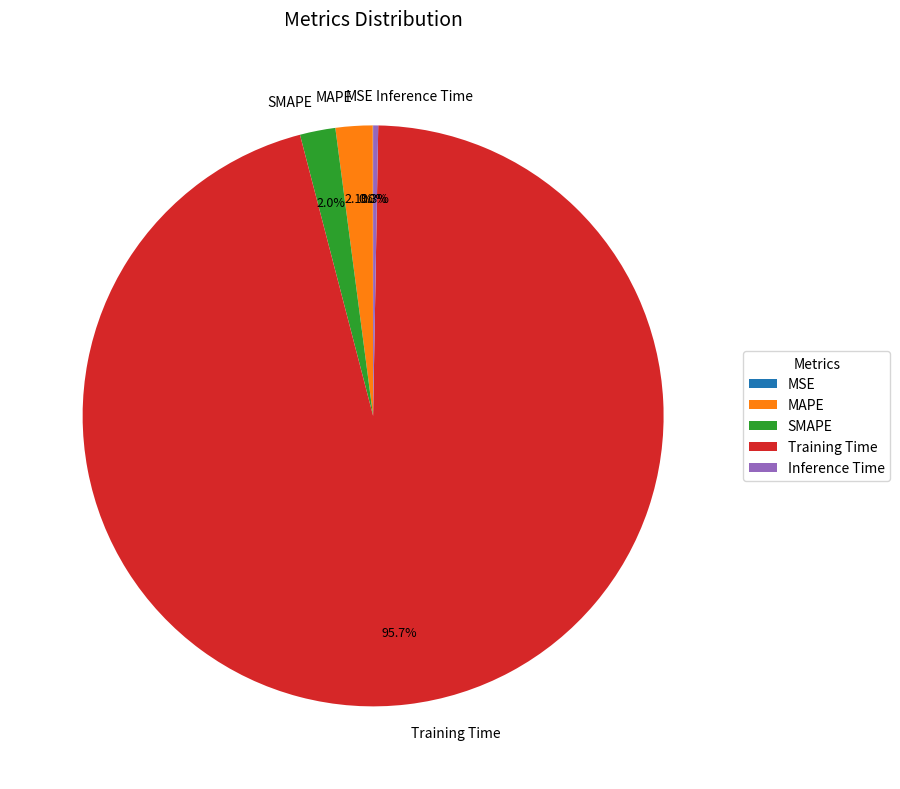

Combined, do Training Time and Inference Time account for over 50%?

Yes